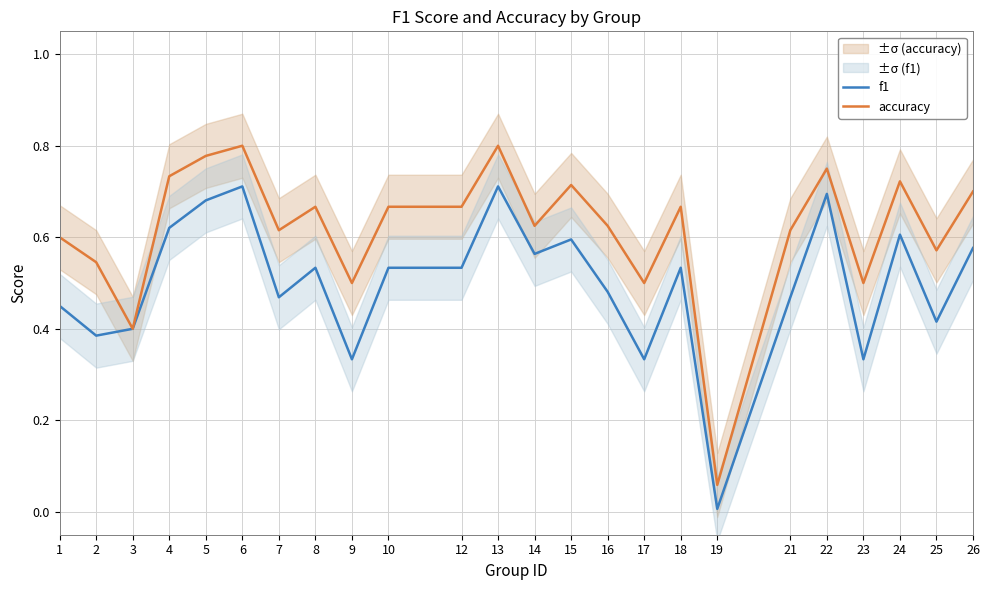

Rank the series at 2 from highest to lowest value.

accuracy, f1